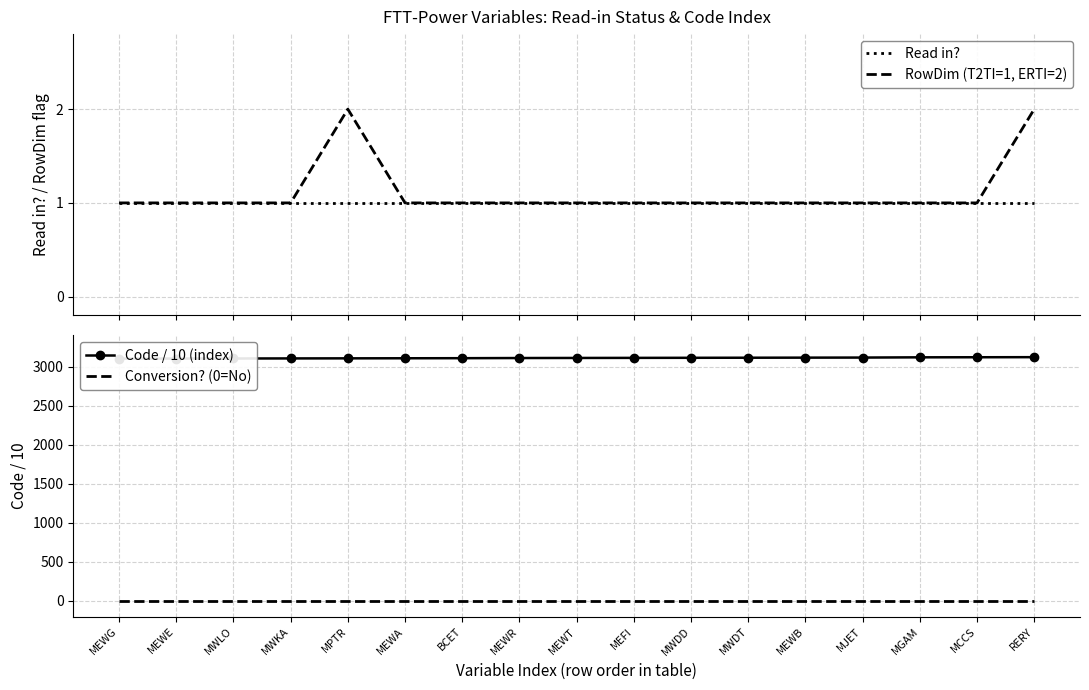

At which label is RowDim (T2TI=1, ERTI=2) closest to 1?

MEWG